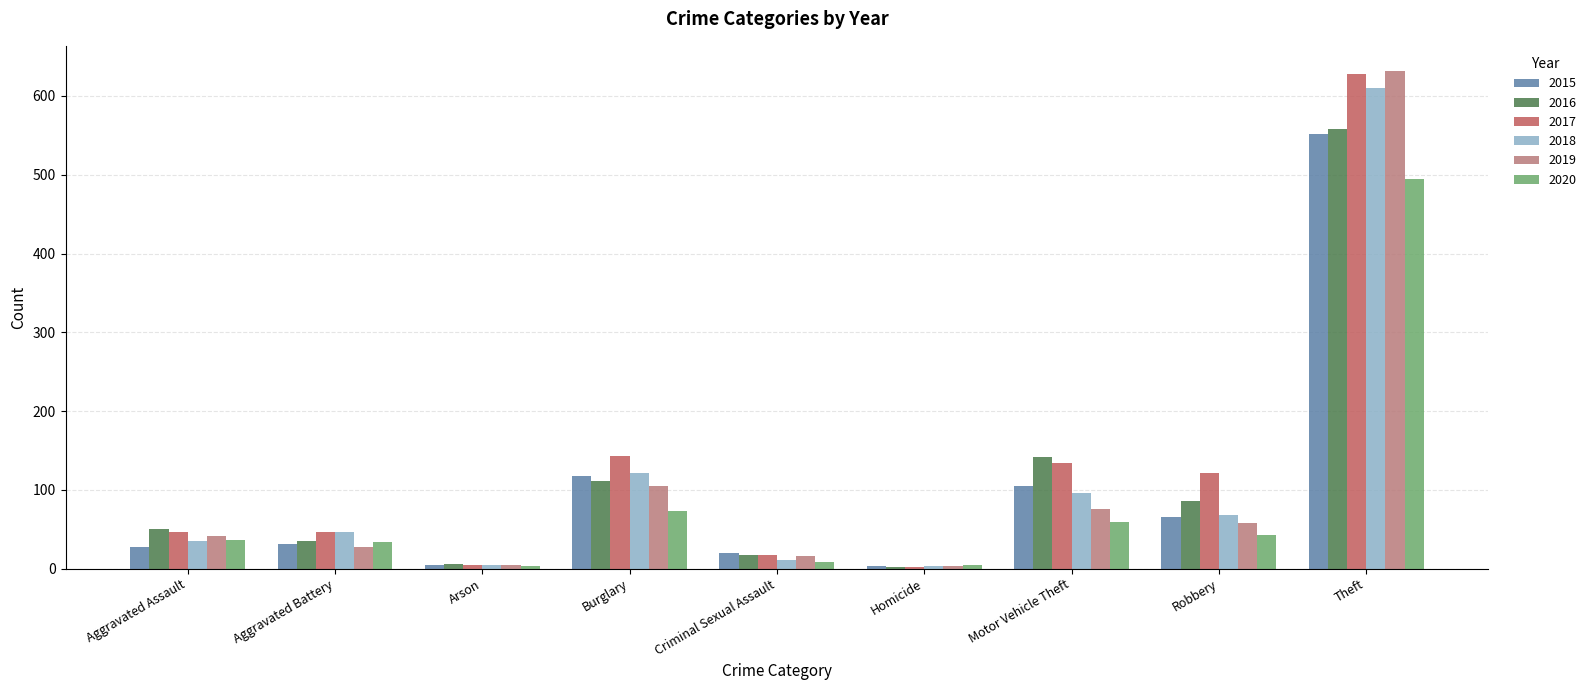

What is the difference between the maximum and second lowest values in the 2018 series?

606